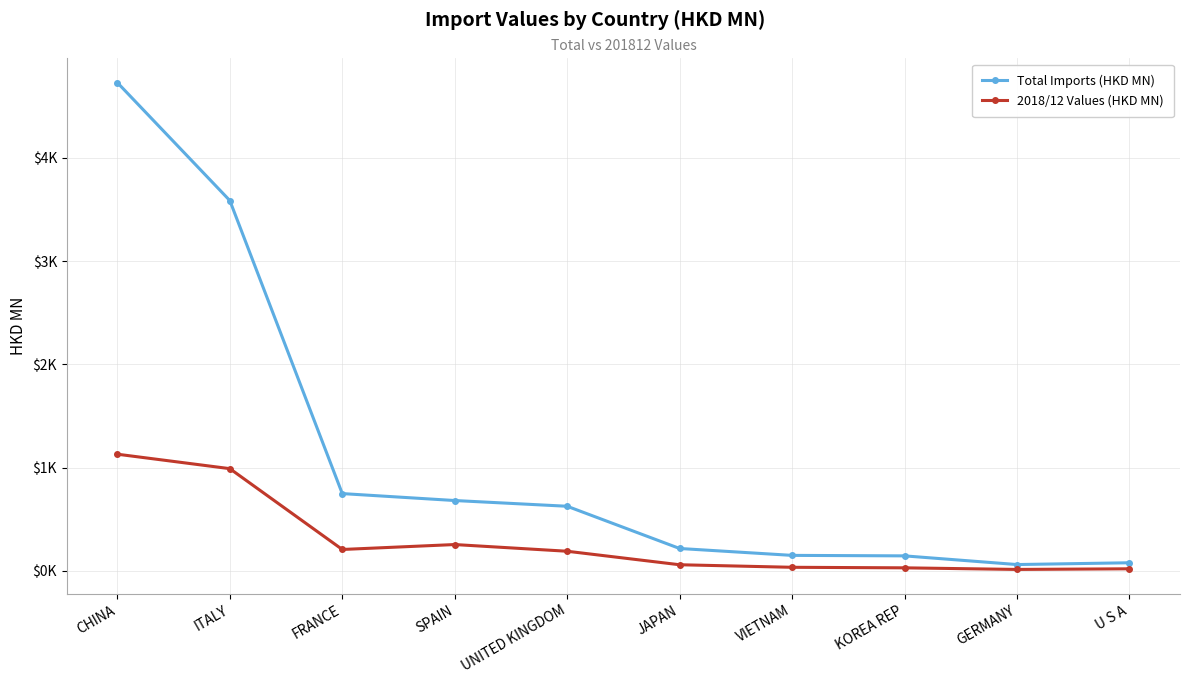

What are all the series names shown in the legend?

Total Imports (HKD MN), 2018/12 Values (HKD MN)